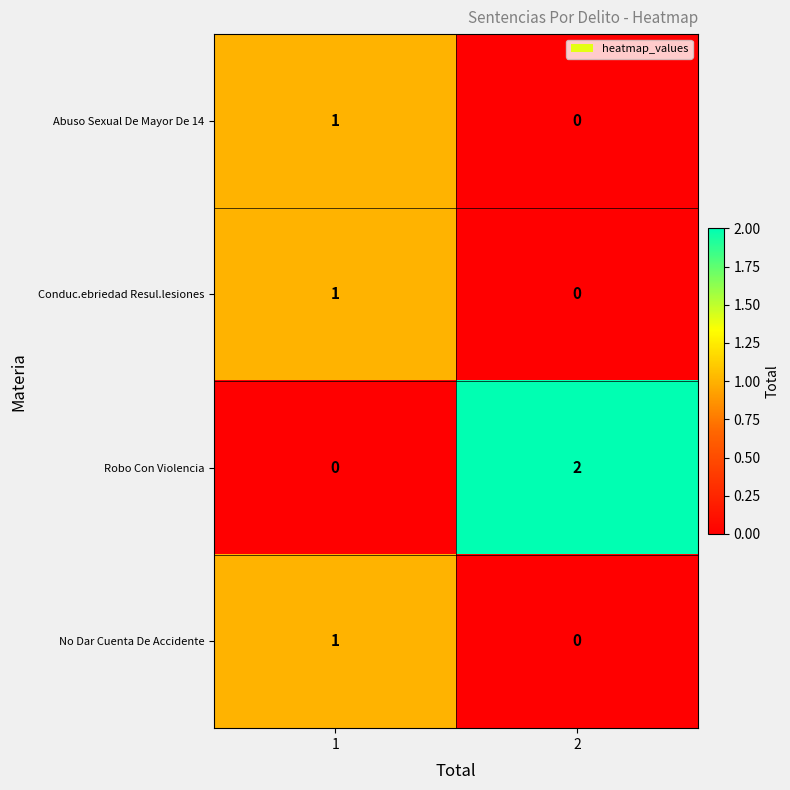

True or false: Abuso Sexual De Mayor De 14 has a value of 0 at 1.

False